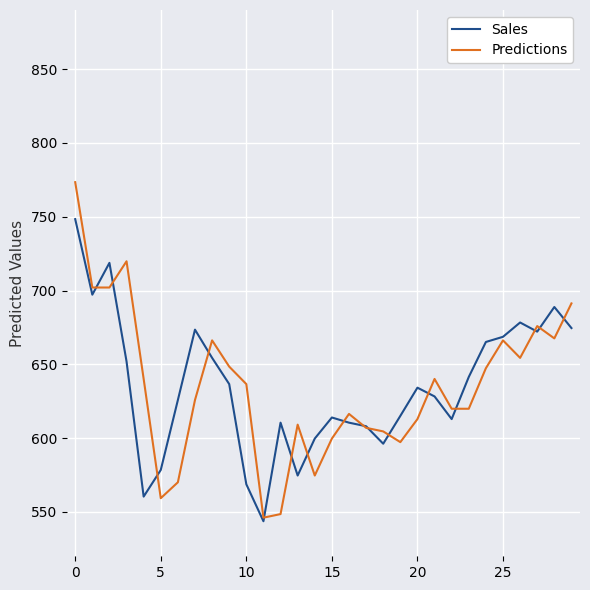

List the series in order of their peak value, lowest first.

Sales, Predictions